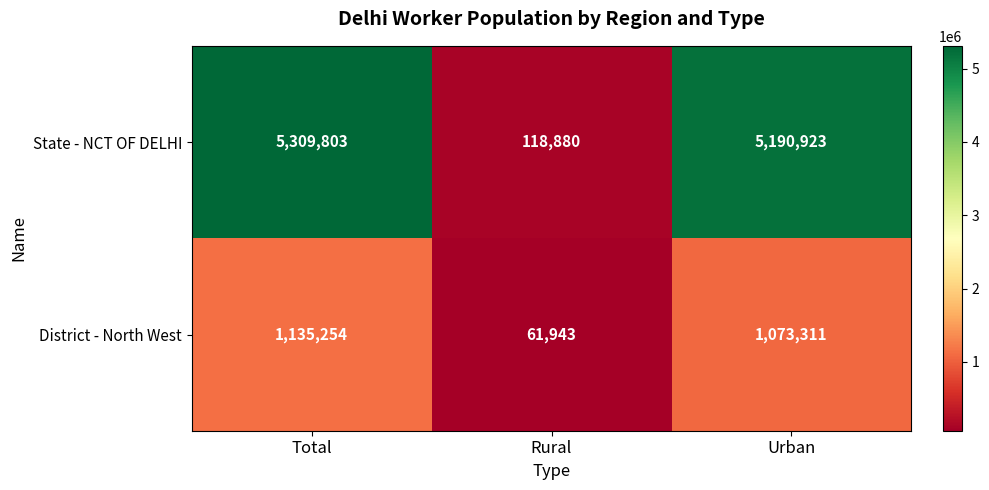

Which series has the largest range (max minus min)?

State - NCT OF DELHI